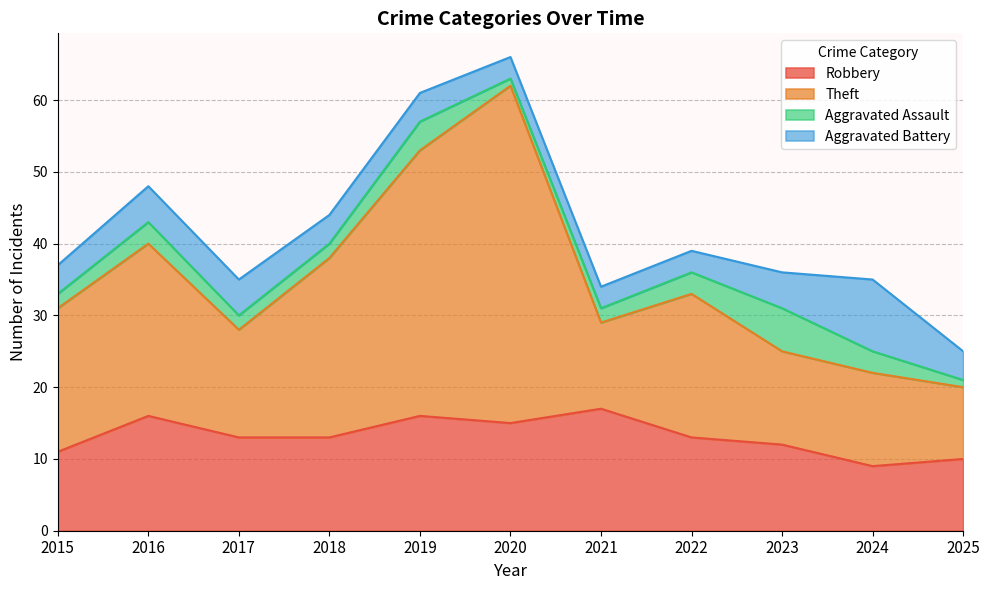

Which series changed the most between 2015 and 2017?

Theft